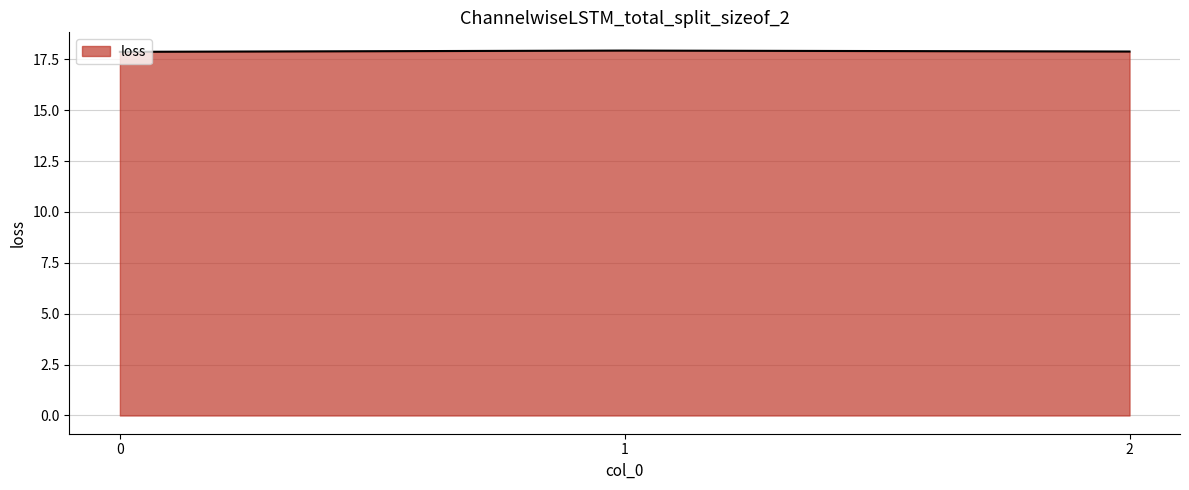

The value at 1 is 31.4. True or false?

False